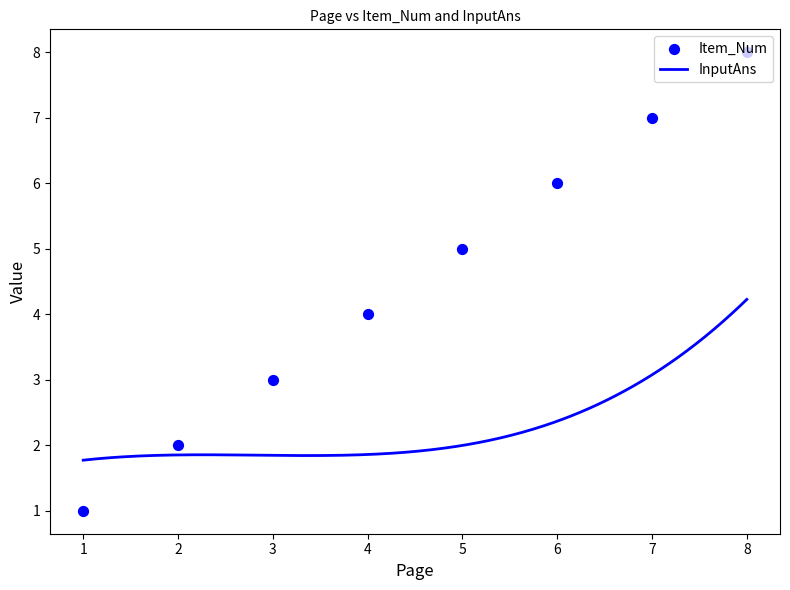

What is the ratio of the value at 5 to the value at 7?

0.7